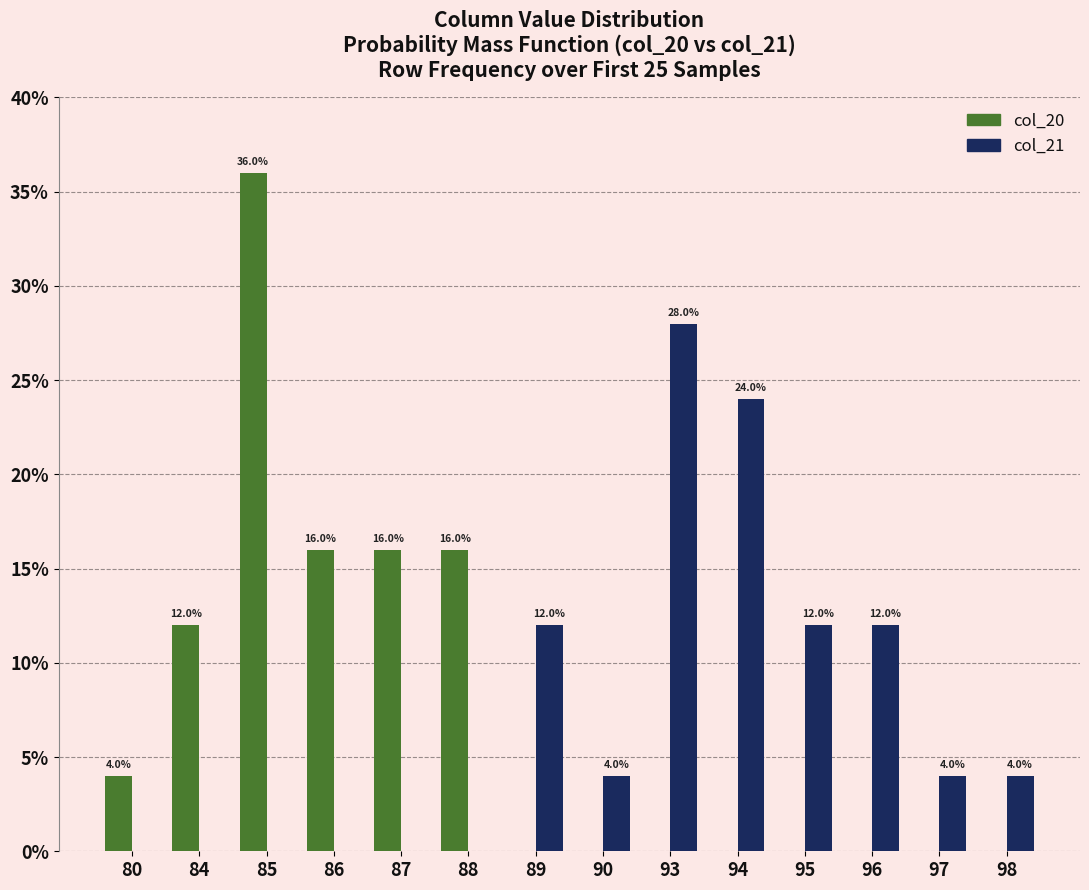

Which category has the highest value in the col_20 series?

85